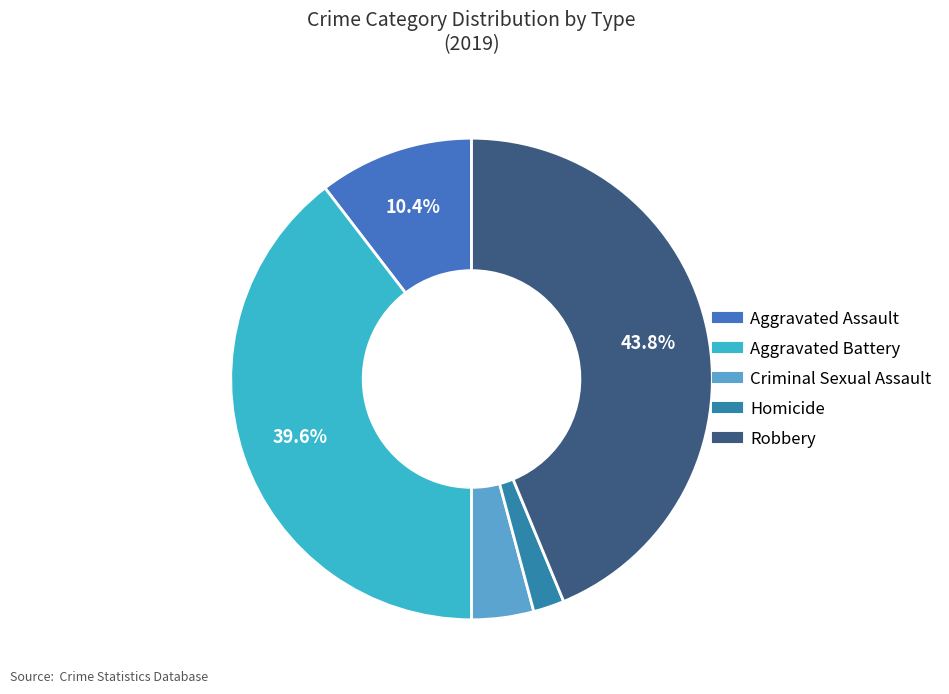

Between Robbery and Criminal Sexual Assault, which is larger?

Robbery